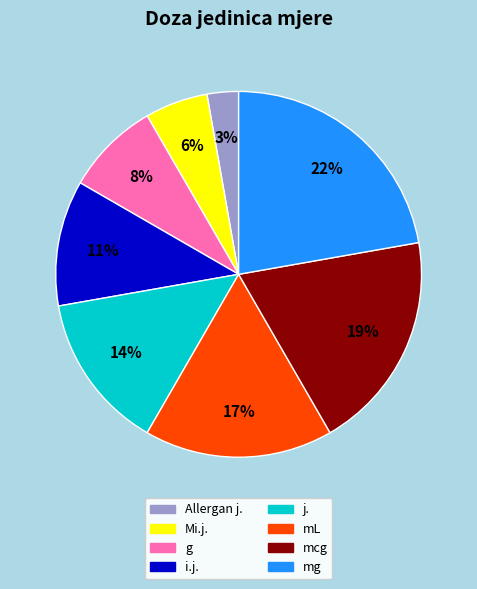

Which category has the biggest portion of the pie?

mg